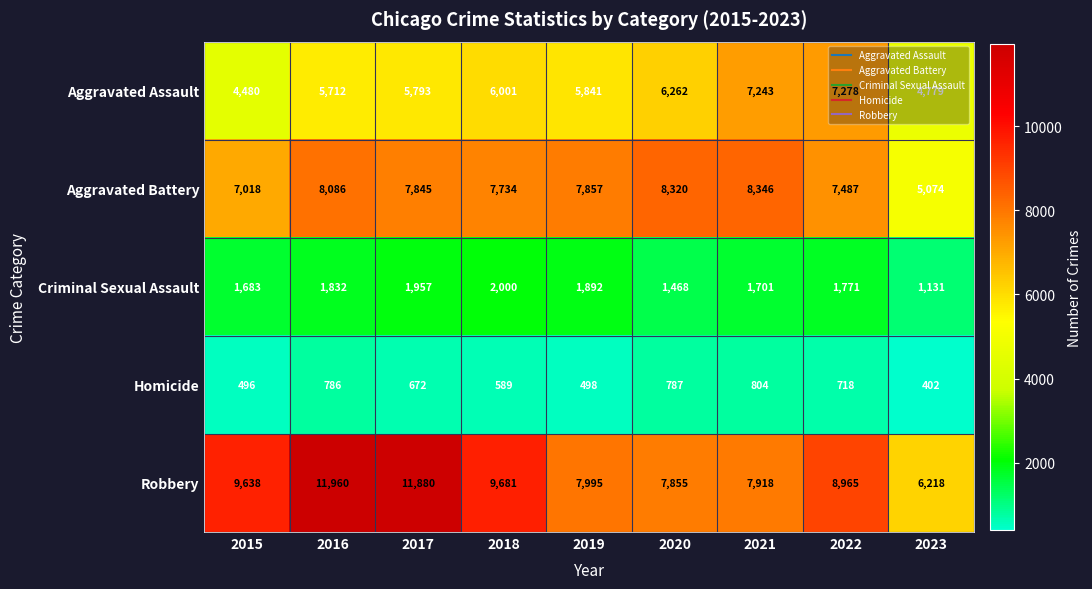

What is the minimum value for Aggravated Assault?

4480